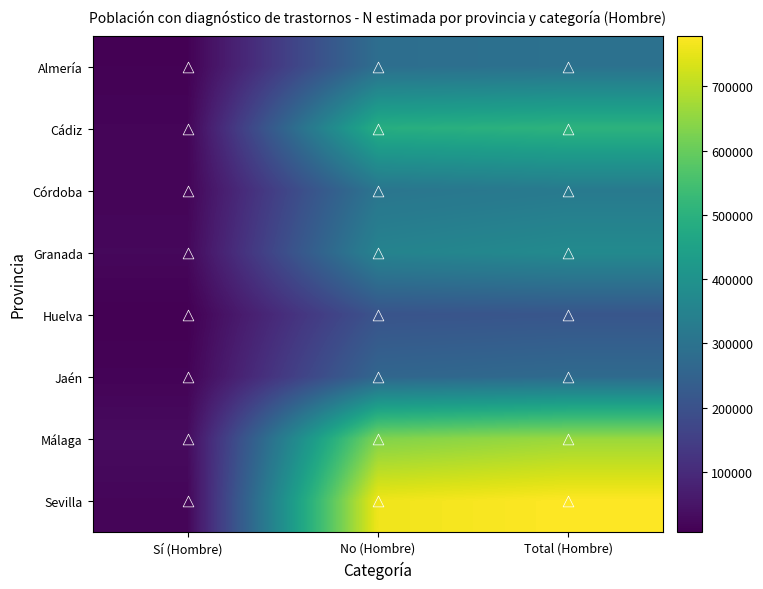

Which category has the highest value across all series?

Total (Hombre)